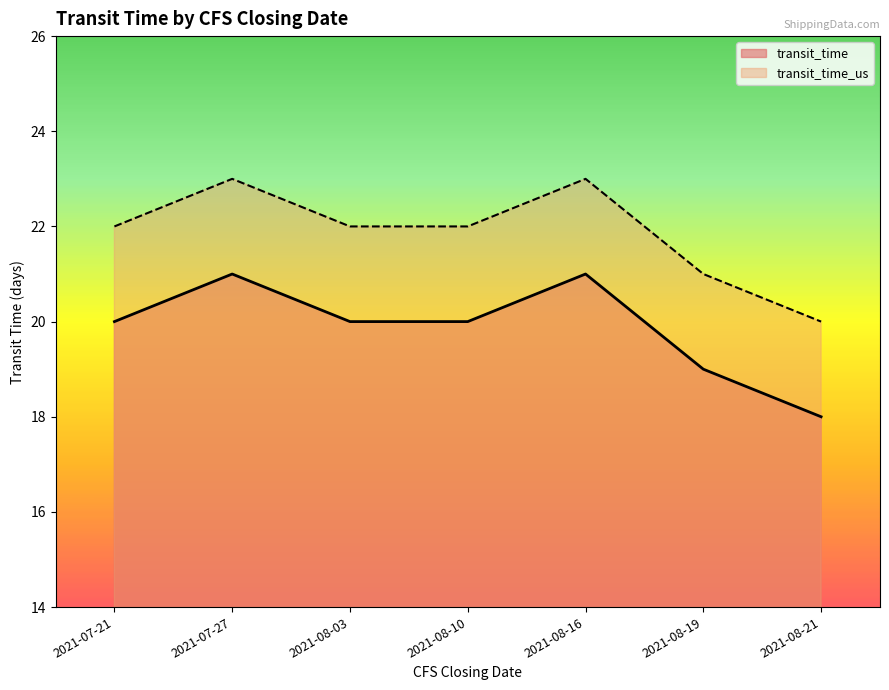

True or false: transit_time and transit_time_us intersect in this chart.

False